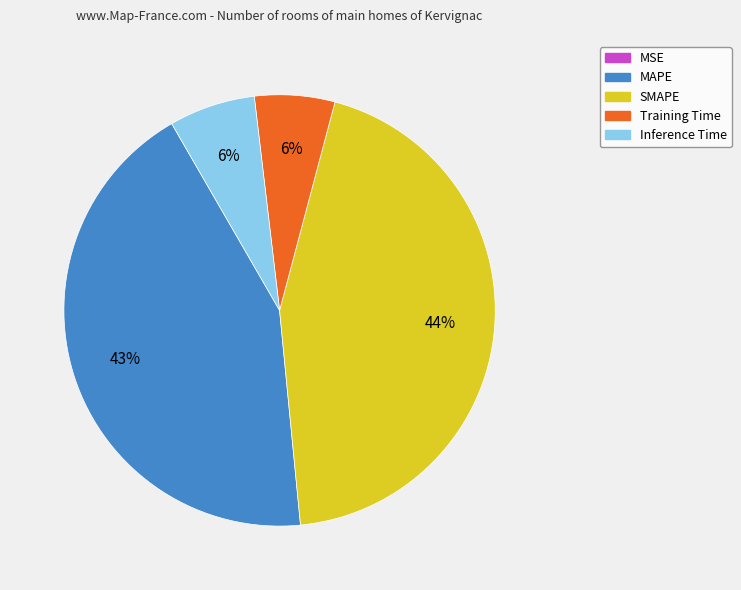

Is there a majority slice in this chart?

No